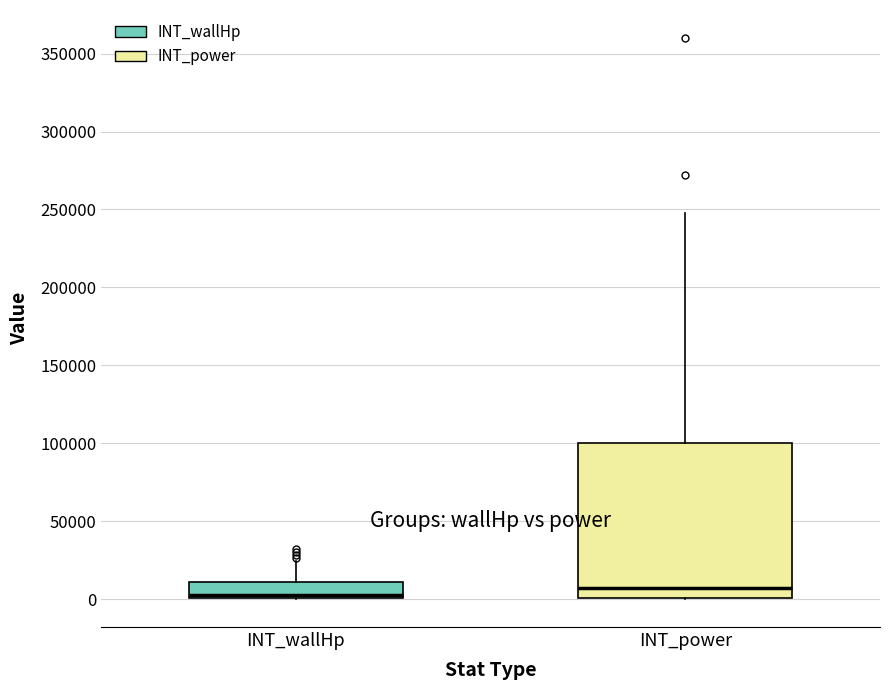

Reading left to right, read every box against the y-axis: the position of its median line, the range the box covers, and the ends of its whiskers. The values are not printed on the chart, so give them approximately, as read against the axis.

INT_wallHp: median 5000, box 0 to 10000, whiskers 0 to 25000
INT_power: median 5000, box 0 to 100000, whiskers 0 to 250000